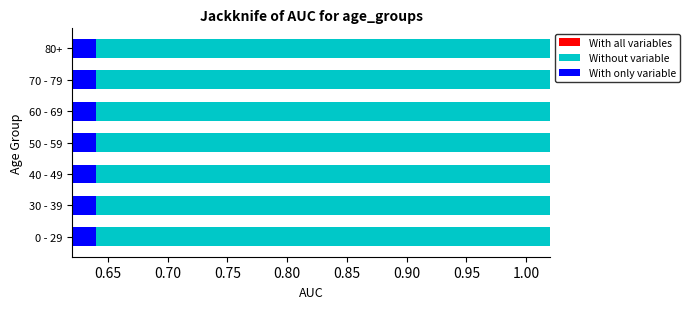

What is the difference between the highest and lowest values at 0.70?

0.2